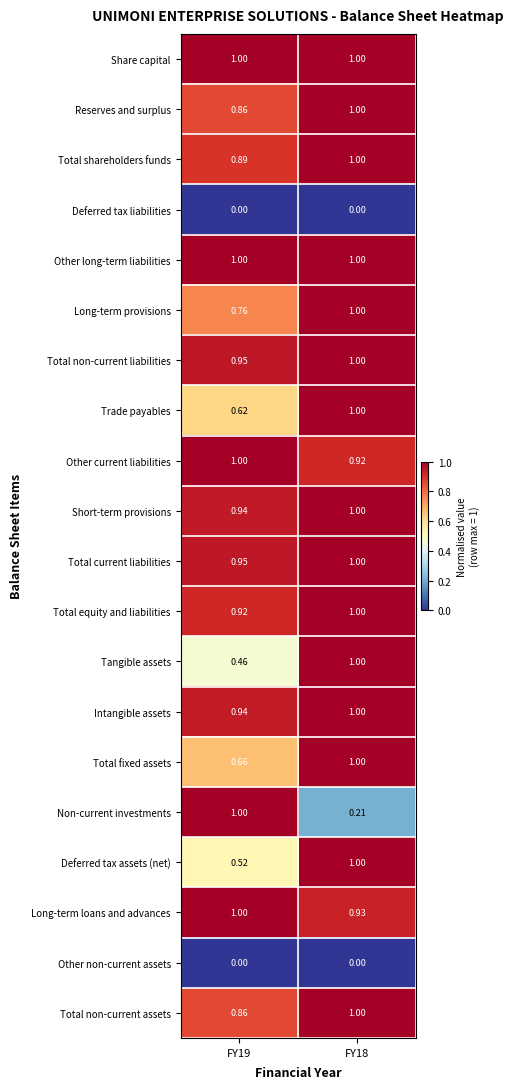

Which series changed the most between FY19 and FY18?

Non-current investments